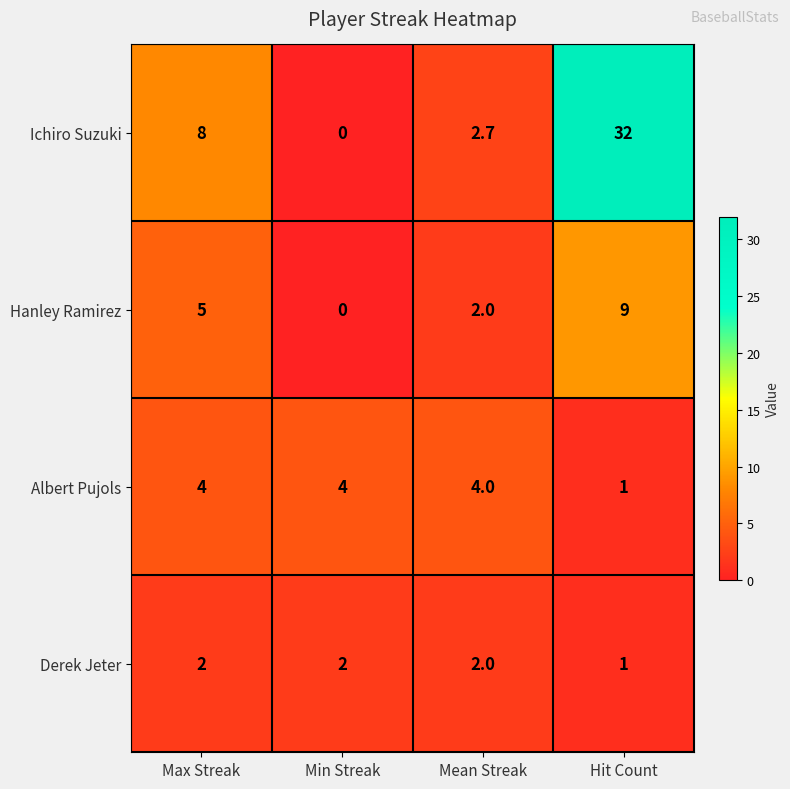

What value does the Hanley Ramirez series have at Max Streak?

5.0